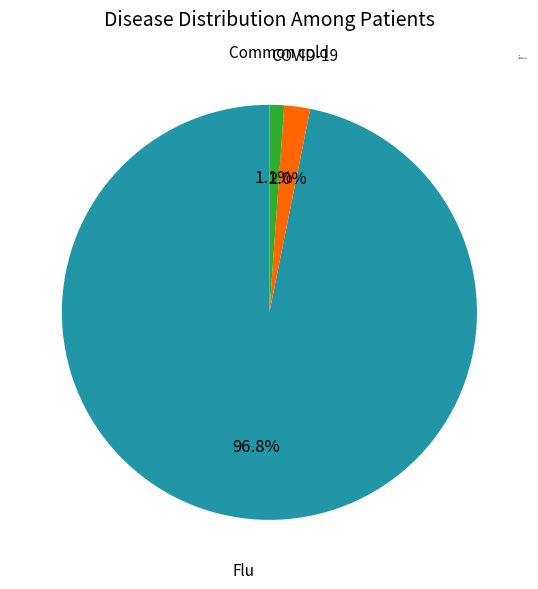

Which slice represents more than half of the pie?

Flu